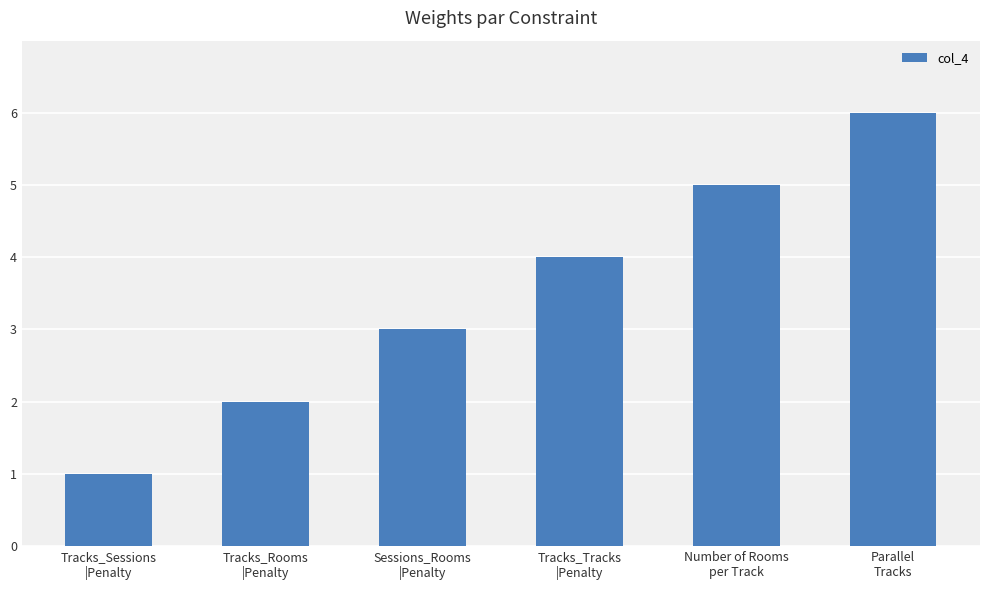

Does the chart contain any negative values?

No